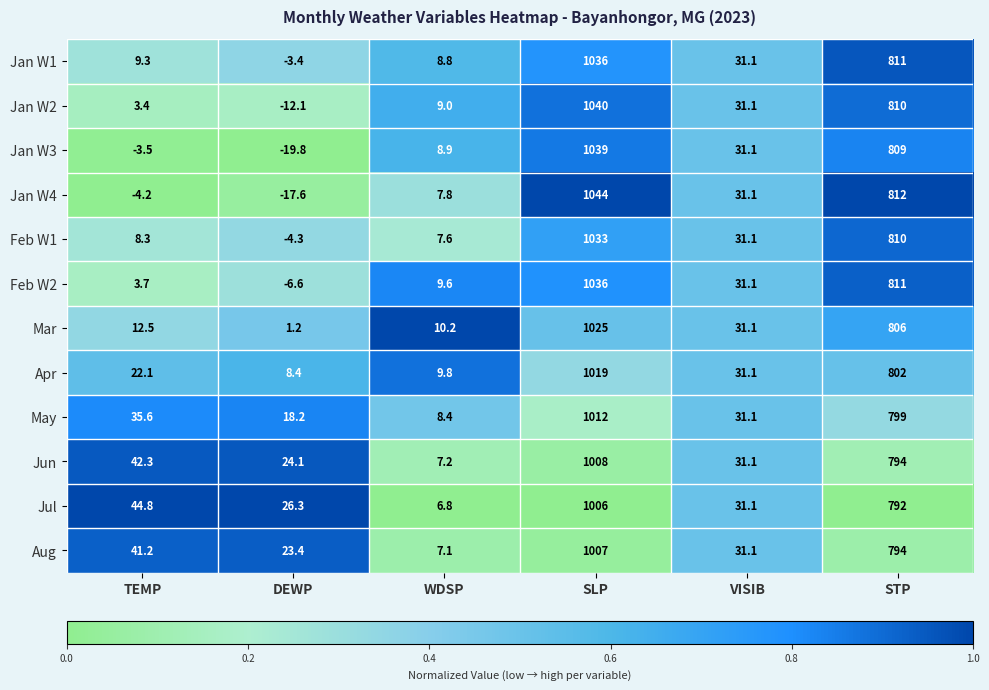

The Jul series shows 5.9 at DEWP. True or false?

False